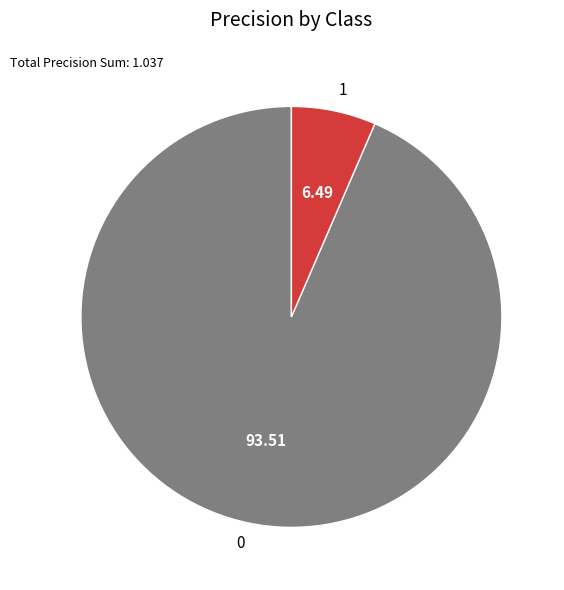

Is the sum of 1 and 0 greater than half?

Yes